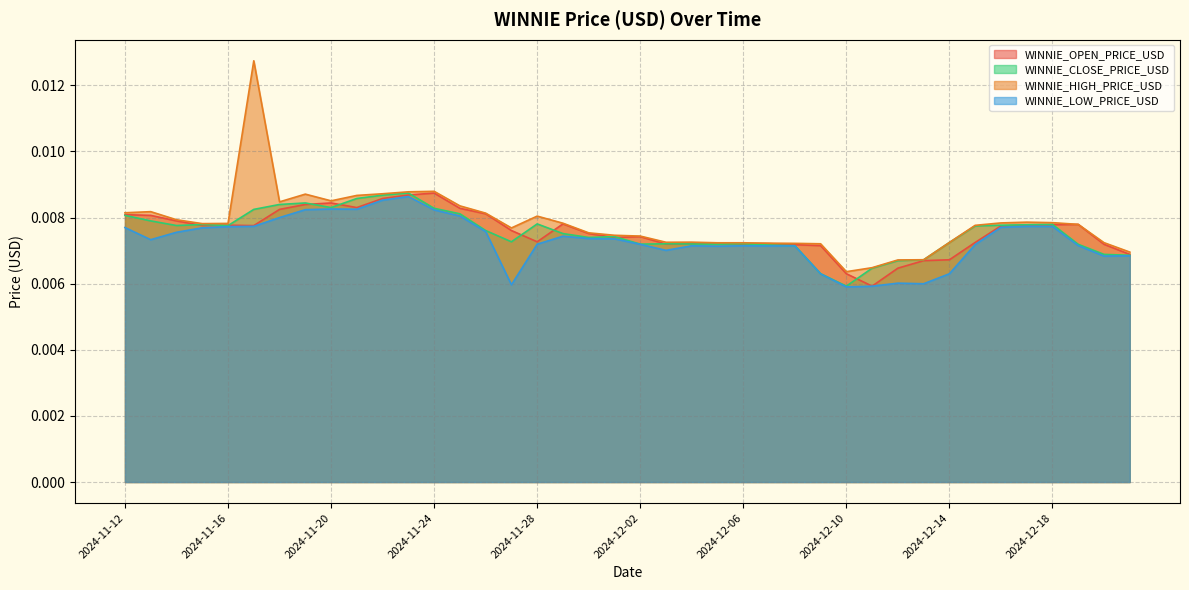

Count the WINNIE_OPEN_PRICE_USD values in the range 0 to 1.

40